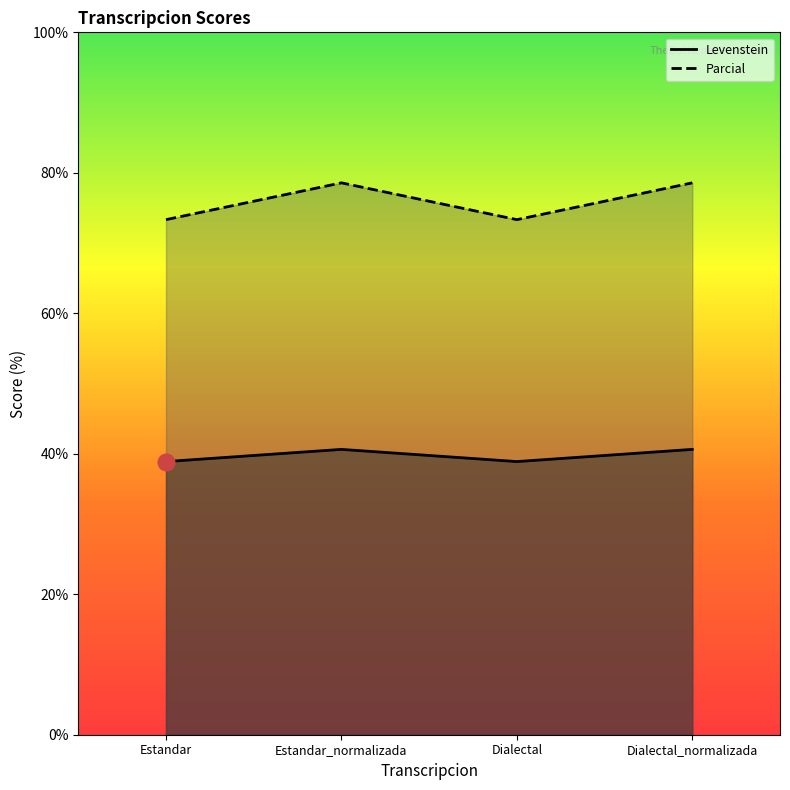

Rank the series by their average value, from highest to lowest.

Levenstein, Parcial